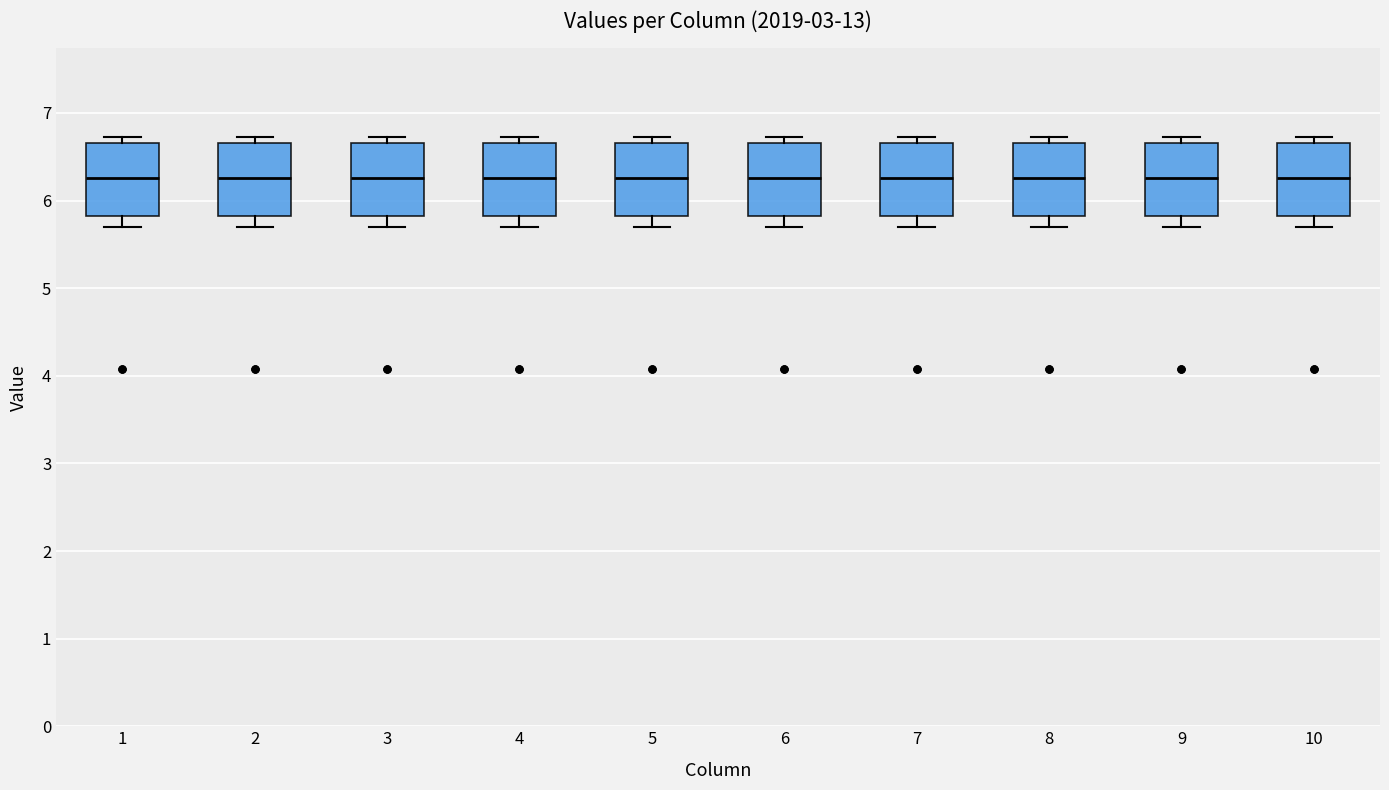

Where does the median line of the box at x = 6 sit on the y-axis? The values are not printed on the chart, so give them approximately, as read against the axis.

6.3